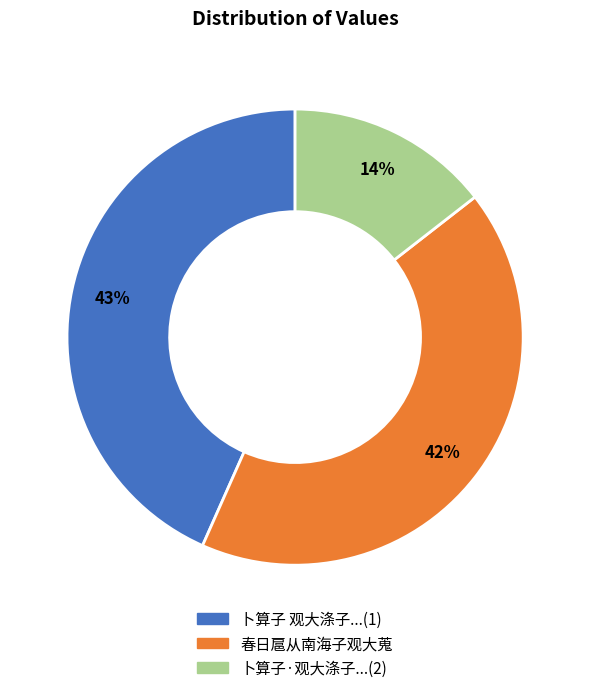

Is there a majority slice in this chart?

No